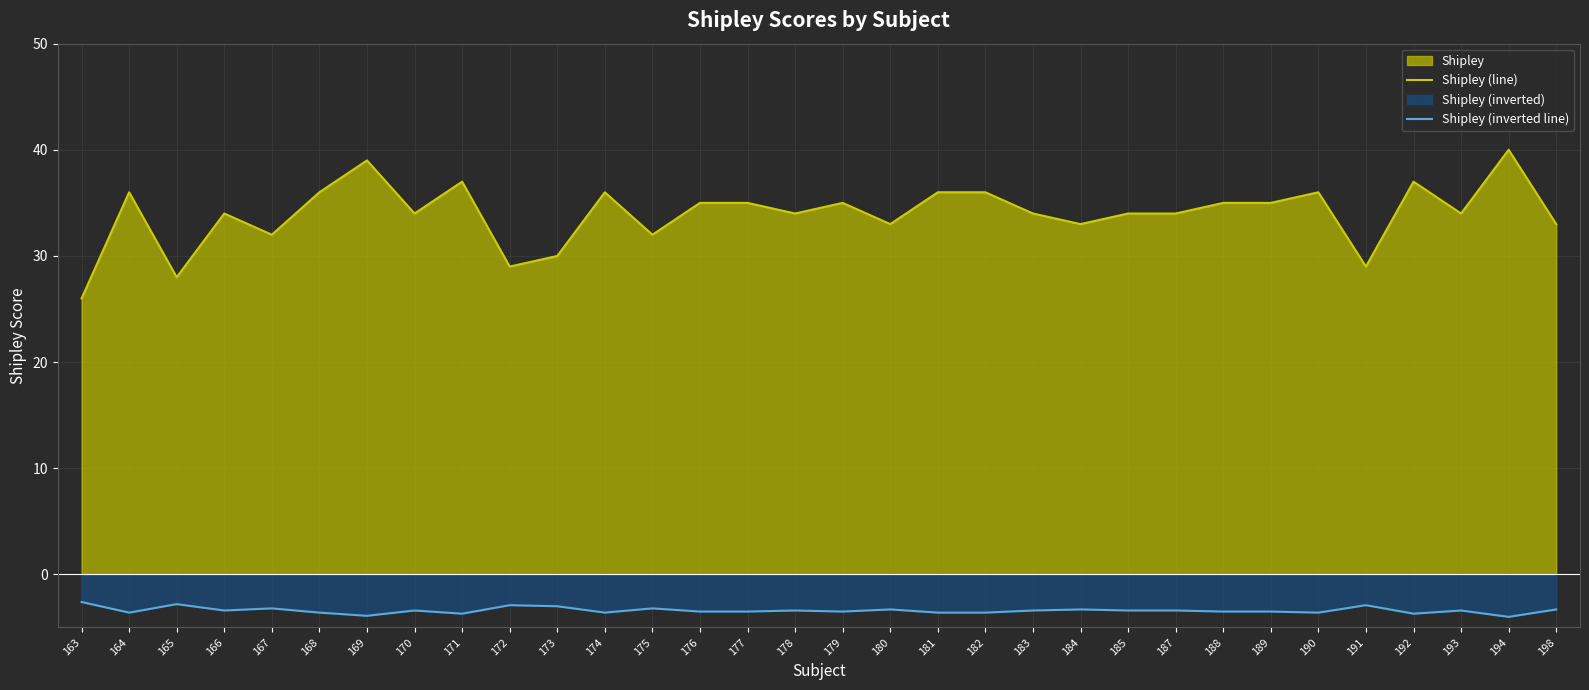

True or false: Shipley (line) has a value of 8.4 at 191.

False